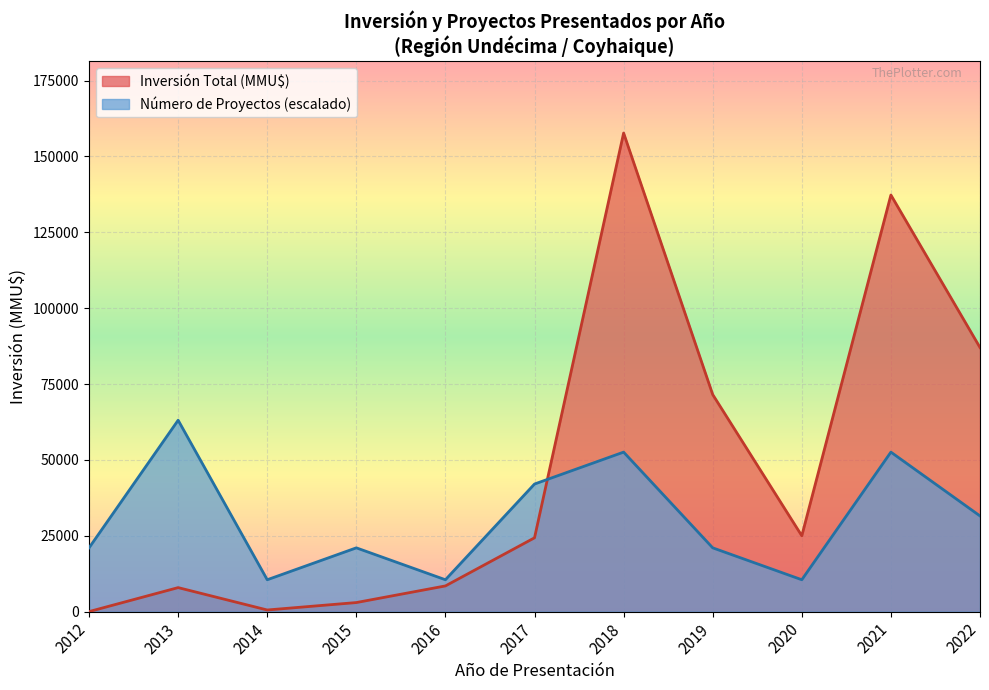

Rank the series by their maximum value, from highest to lowest.

Inversión Total (MMU$), Número de Proyectos (escalado)